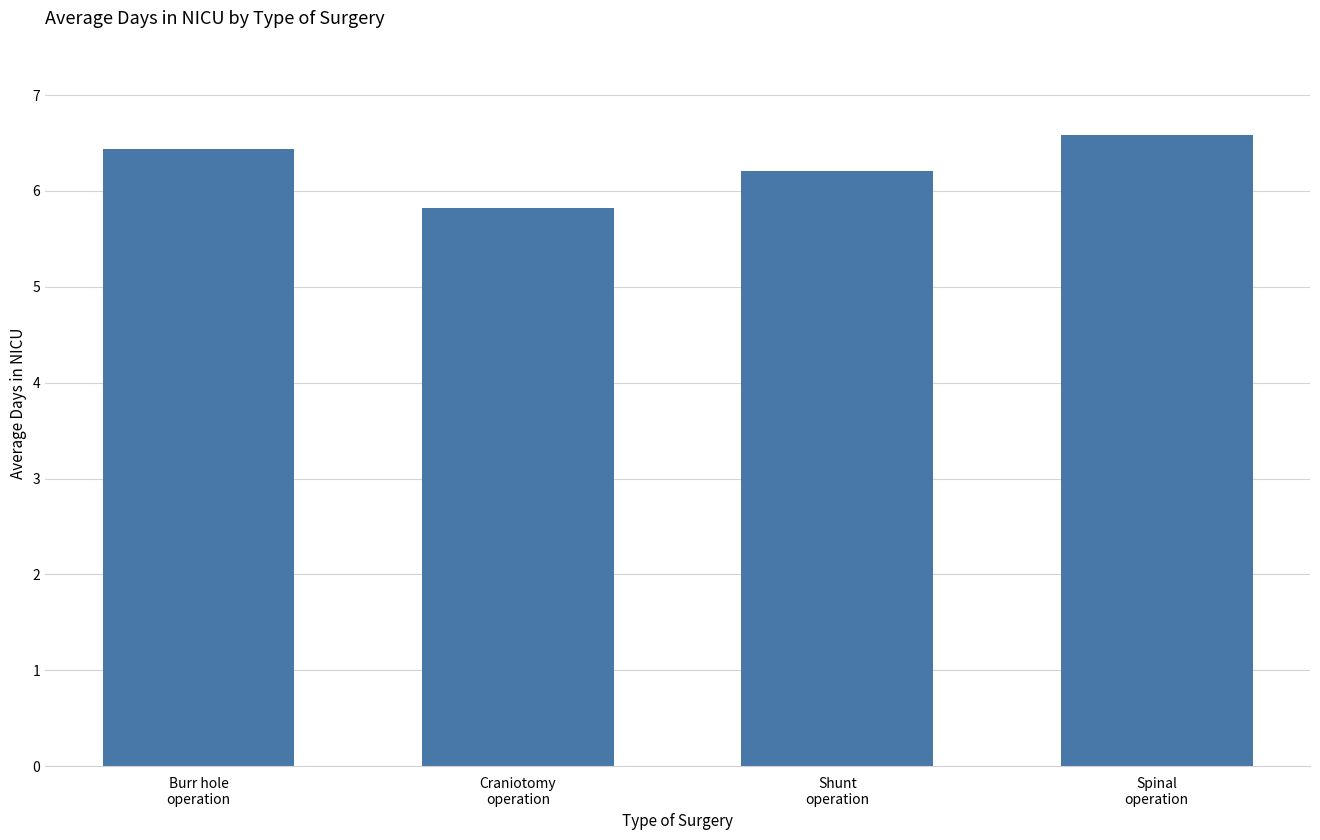

Count the number of values greater than 6.

3